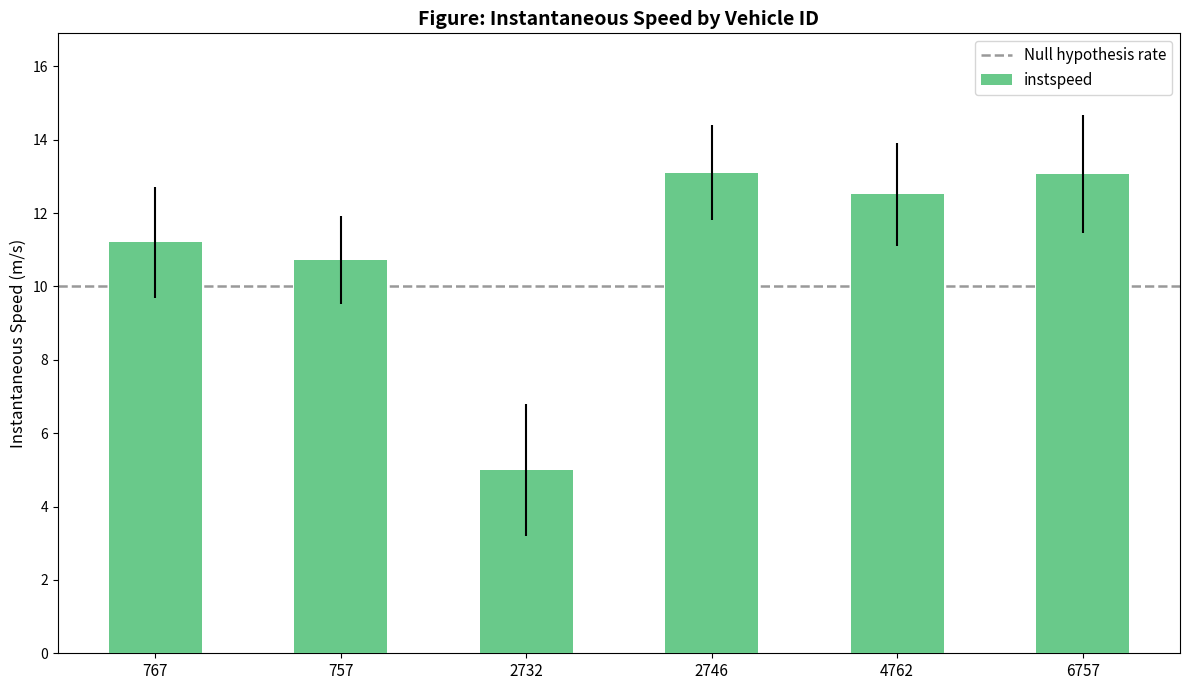

Read the value at 2732.

5.0